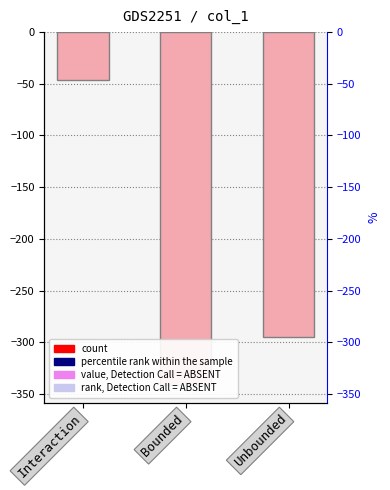

The chart shows a value of -562.9 at Bounded. True or false?

False